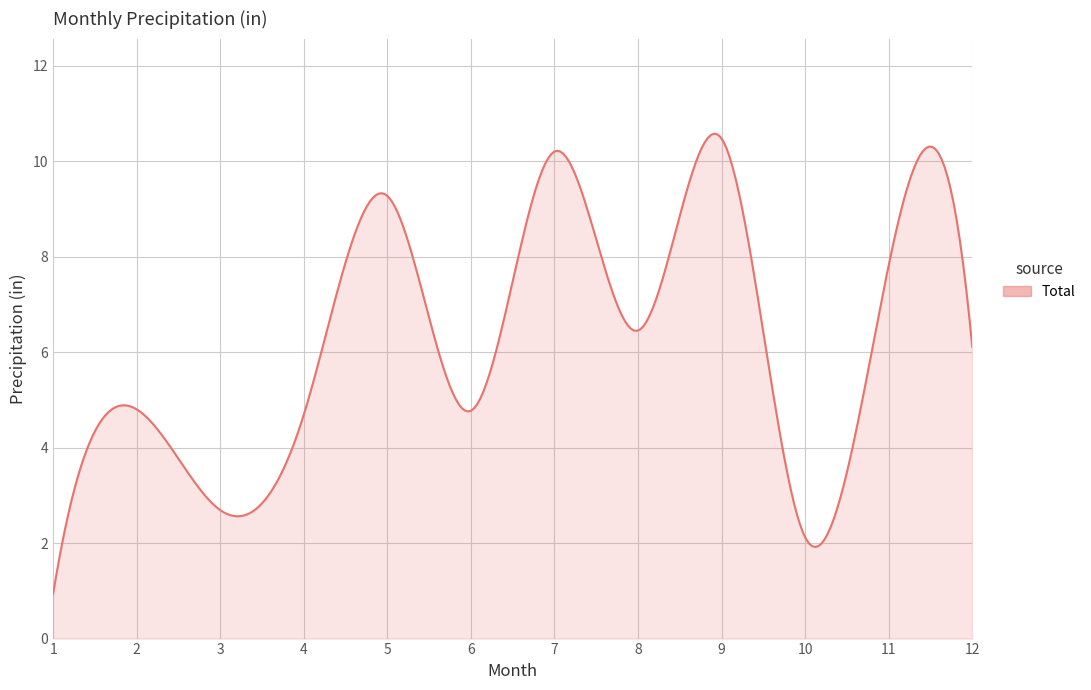

What is the difference between the maximum and minimum values?

9.6